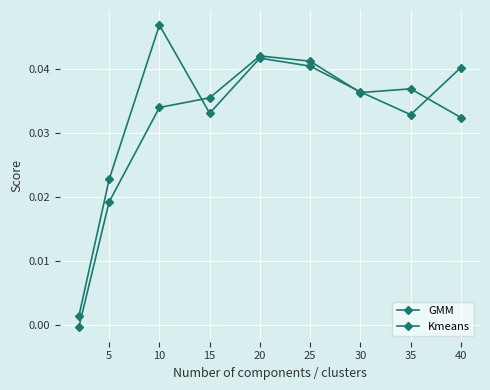

How many data points in GMM are above 0?

8